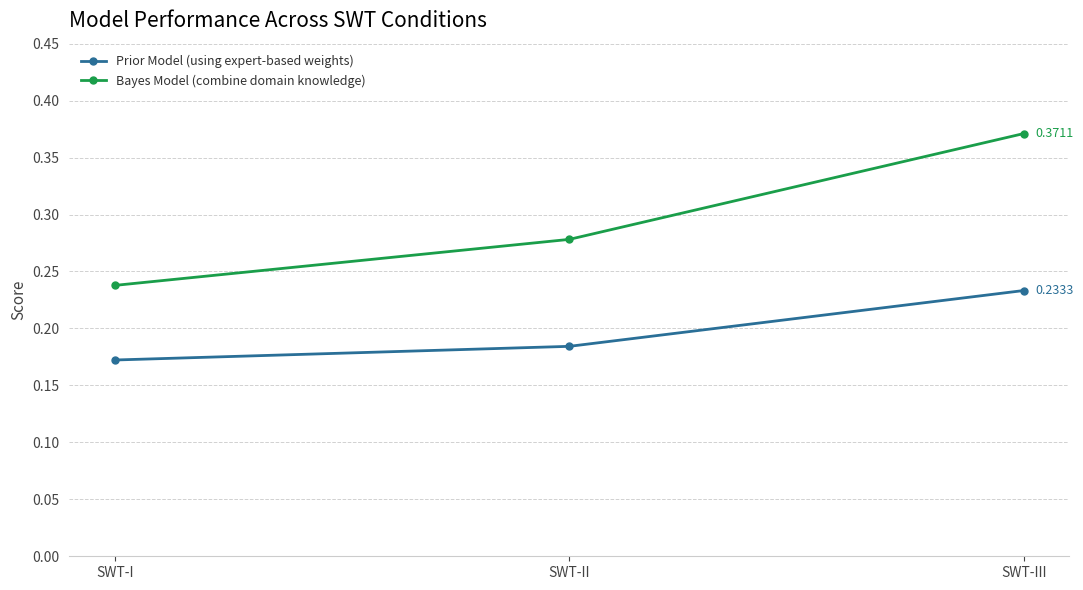

List the series in order of their peak value, highest first.

Bayes Model (combine domain knowledge), Prior Model (using expert-based weights)